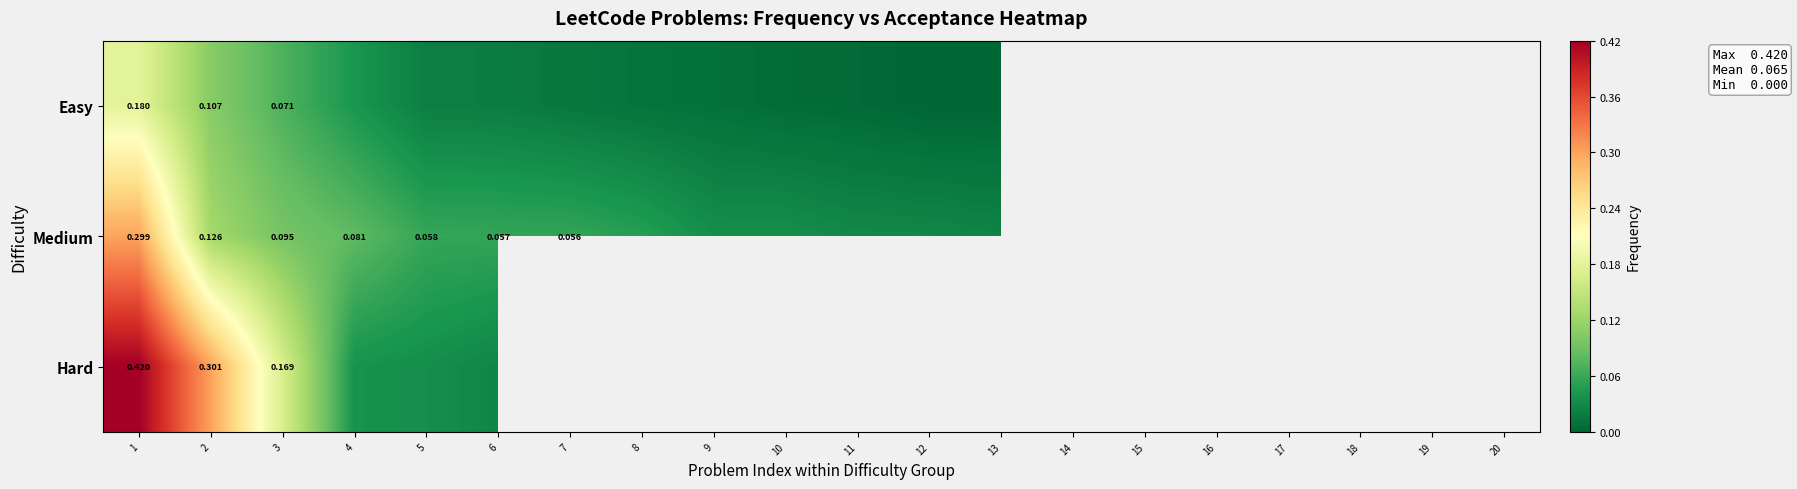

What is the greatest value displayed?

0.4